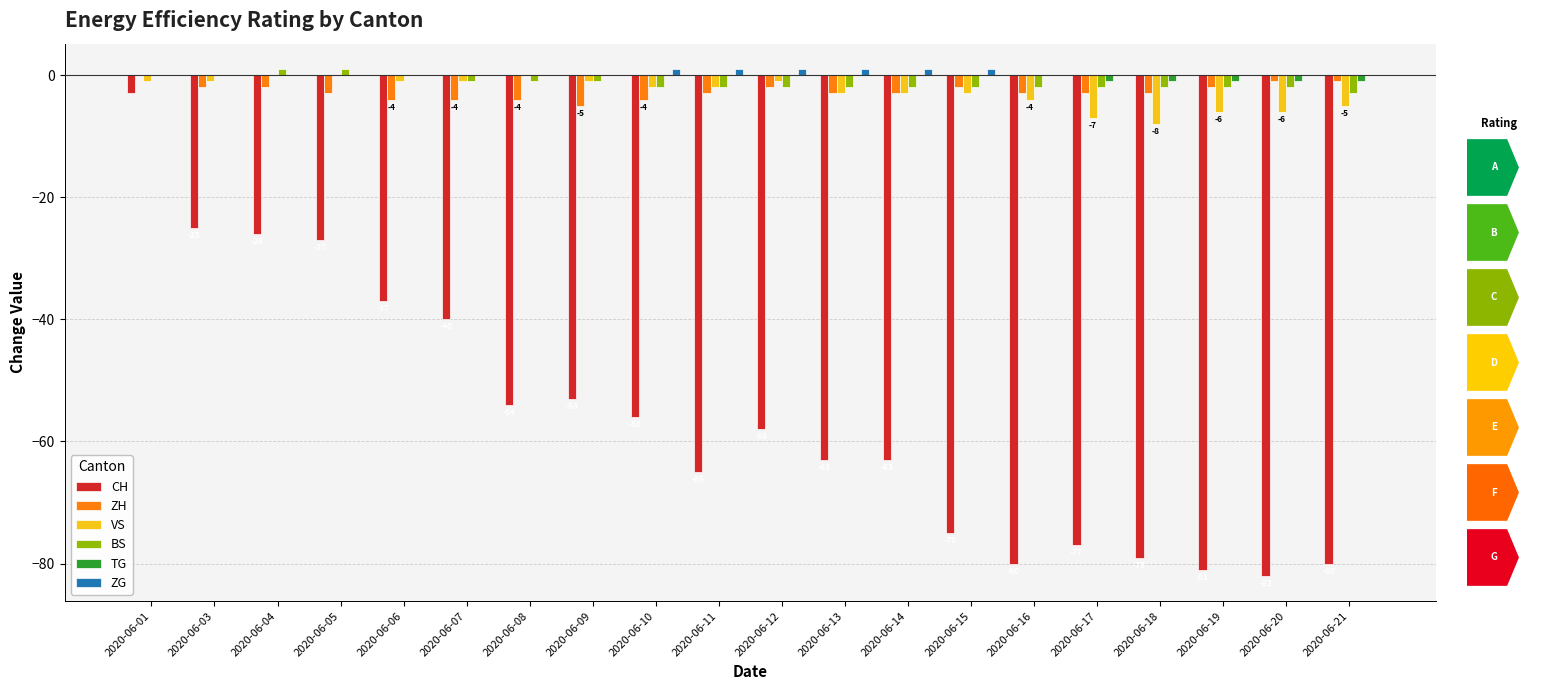

Which series changed the most between 2020-06-01 and 2020-06-13?

CH